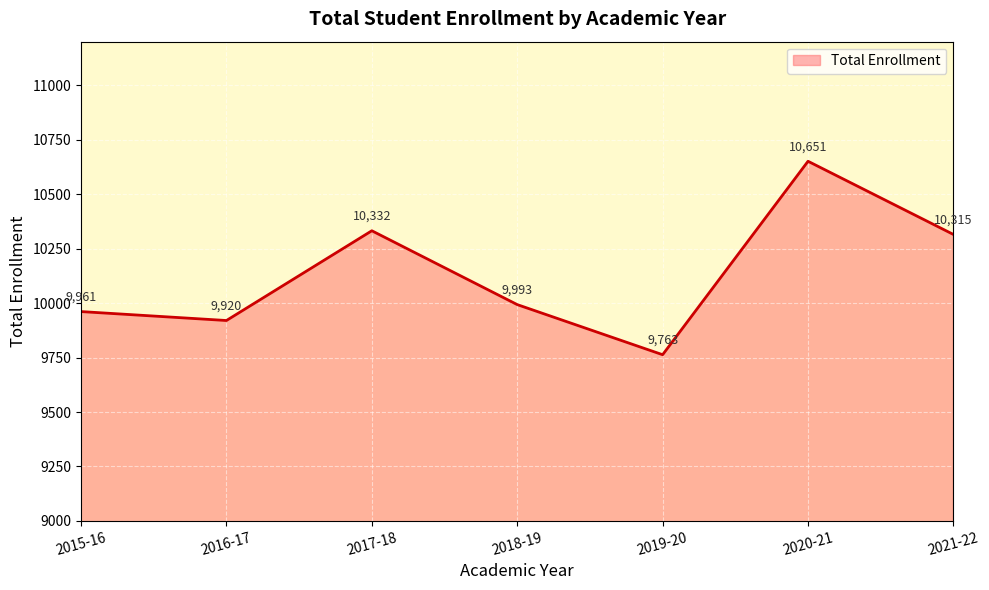

What is the approximate value at 2017-18, to the nearest 100?

10300